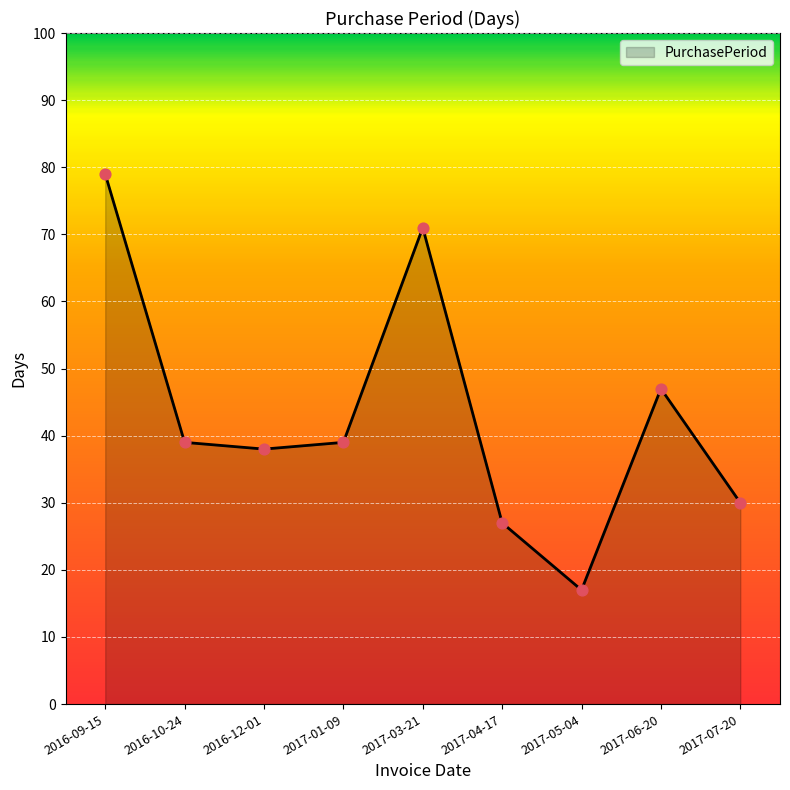

Approximately how many times larger is the value at 2017-06-20 compared to 2016-09-15?

0.6